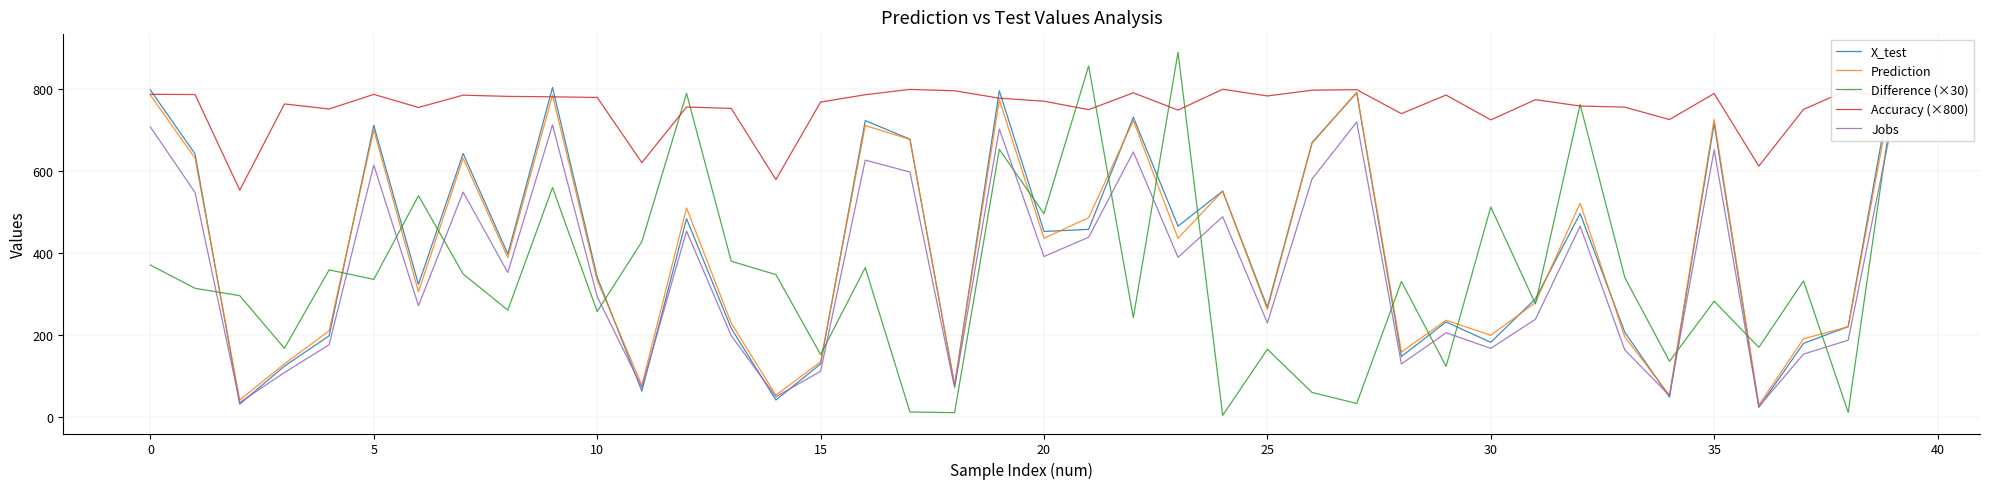

What is the difference between the highest and lowest values at 30?

436.1